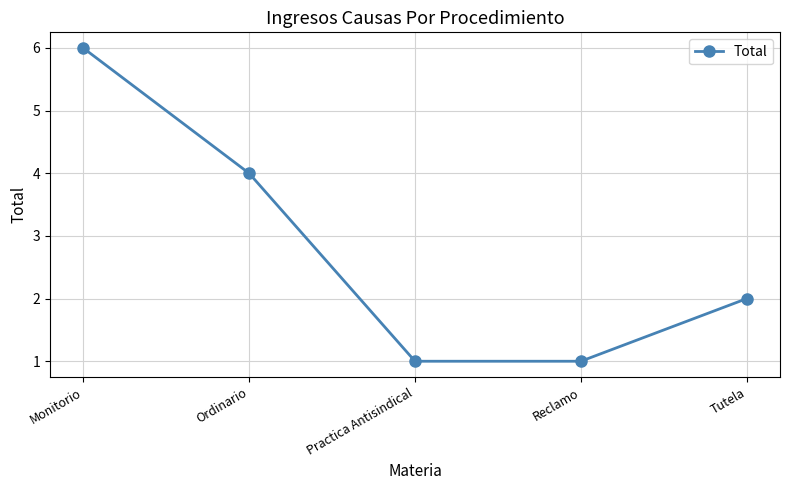

Between Reclamo and Ordinario, which is larger?

Ordinario